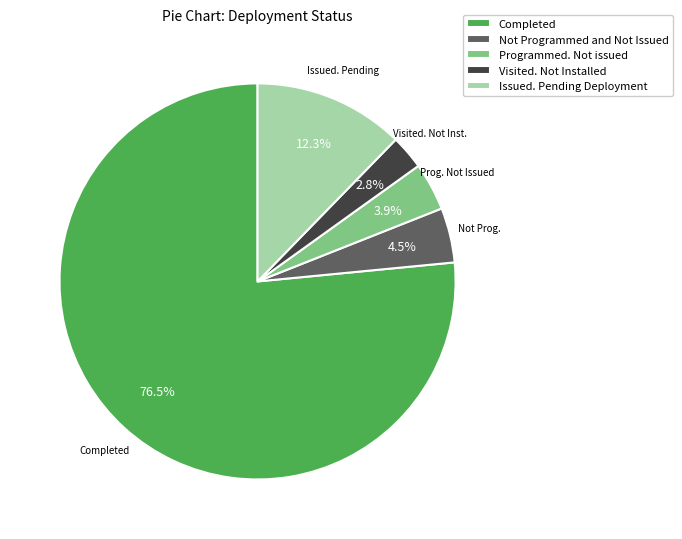

Does Completed represent more than half of the total?

Yes